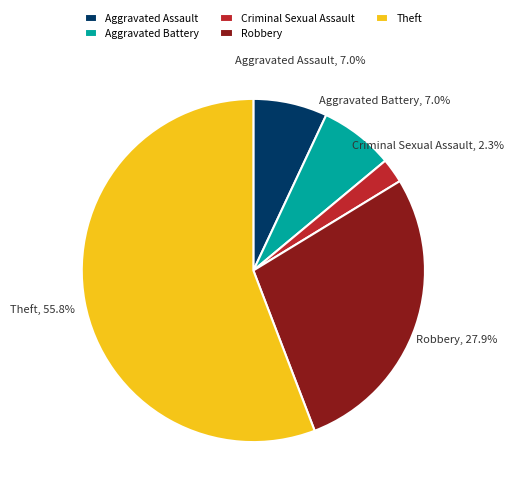

How many segments does this pie chart have?

5